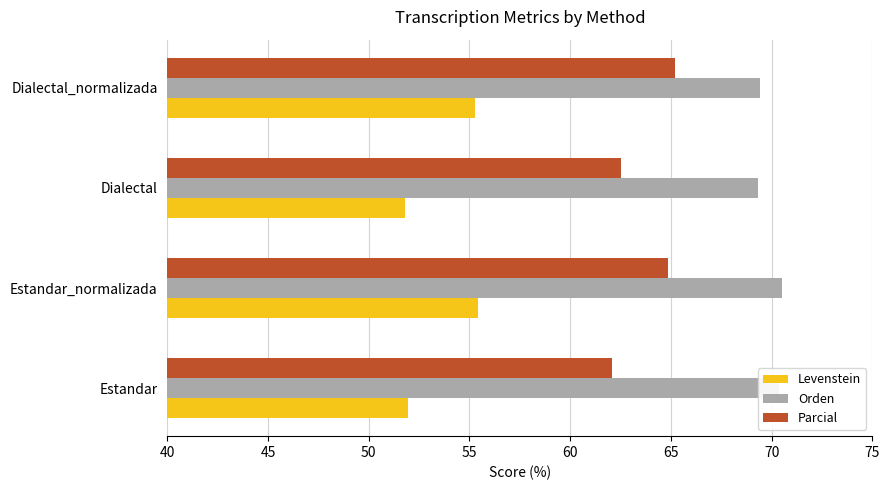

Rank the series at Estandar from highest to lowest value.

Orden, Parcial, Levenstein